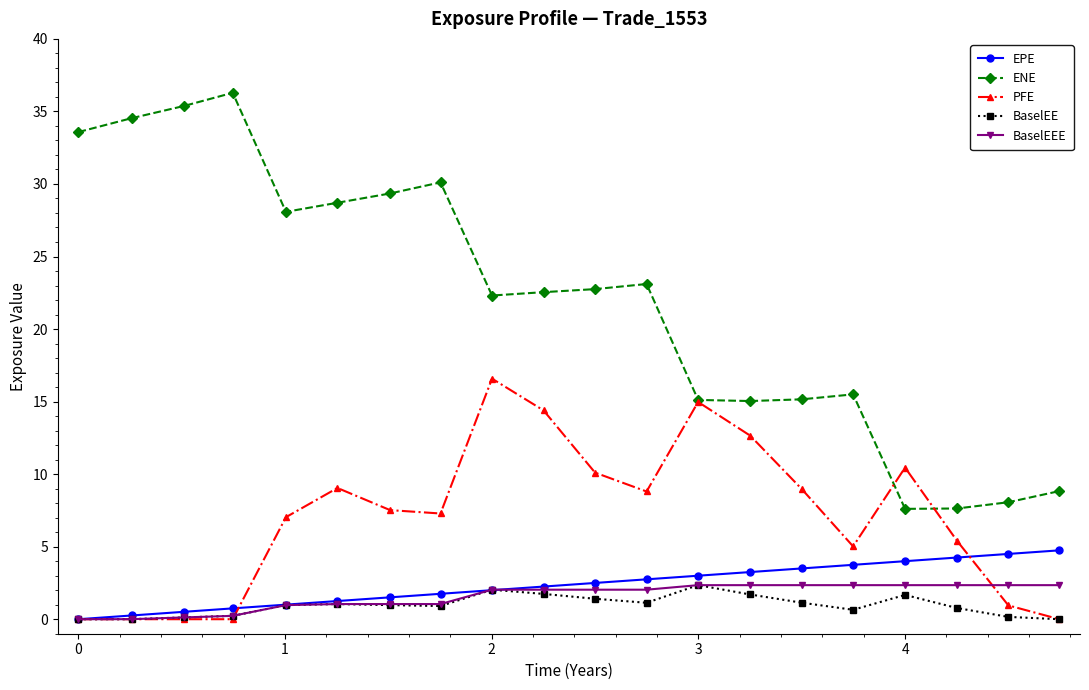

What is the value of the BaselEE point at the 13th from the left?

2.3